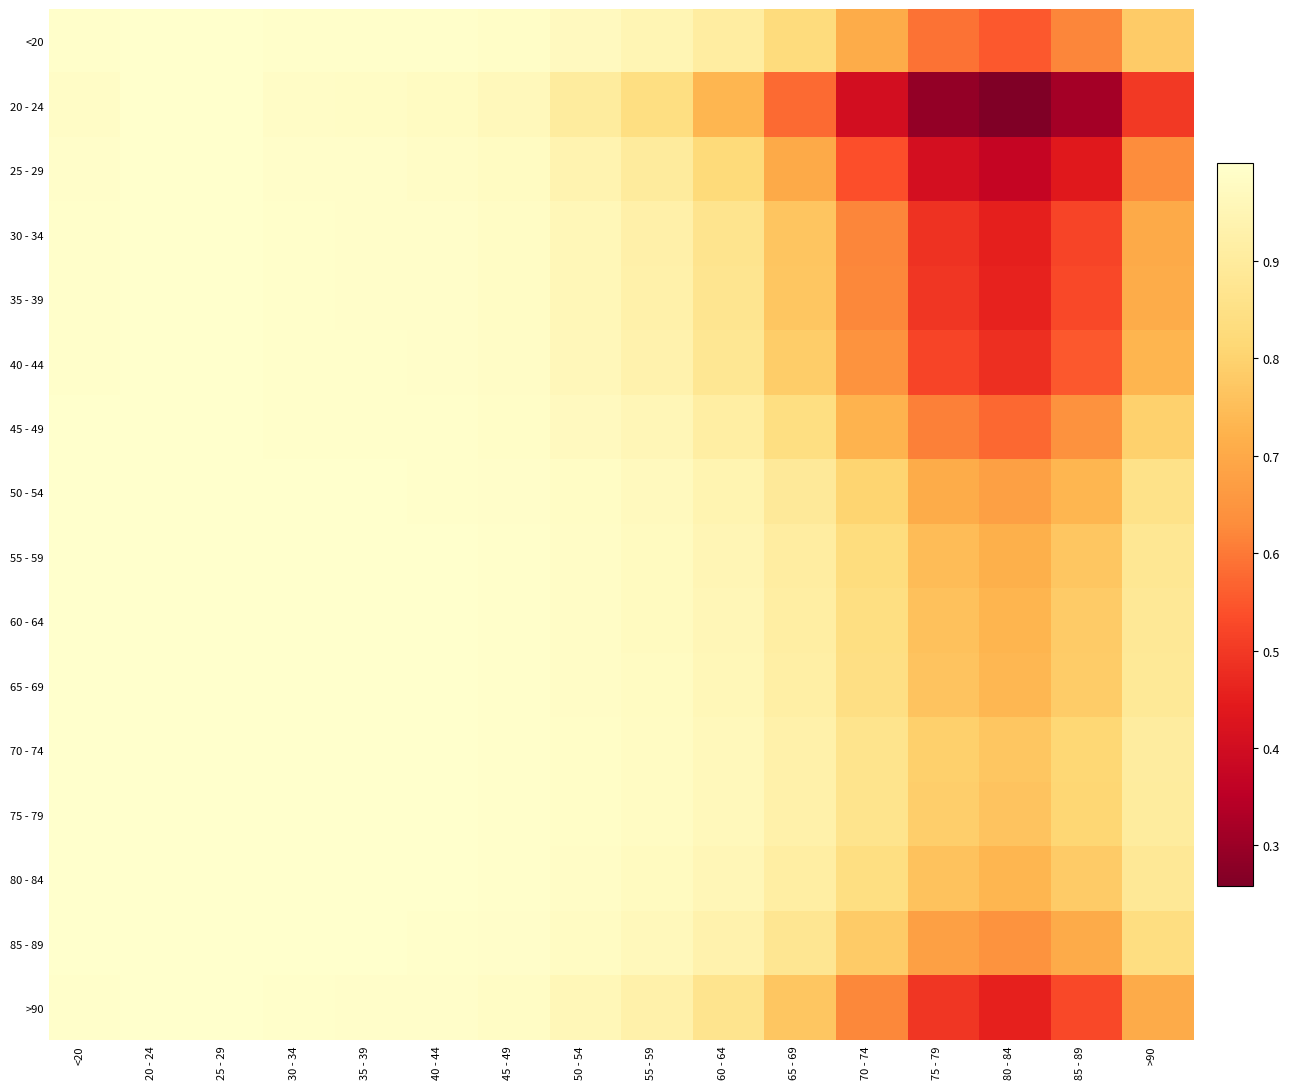

Which label corresponds to the smallest value in the chart?

80 - 84